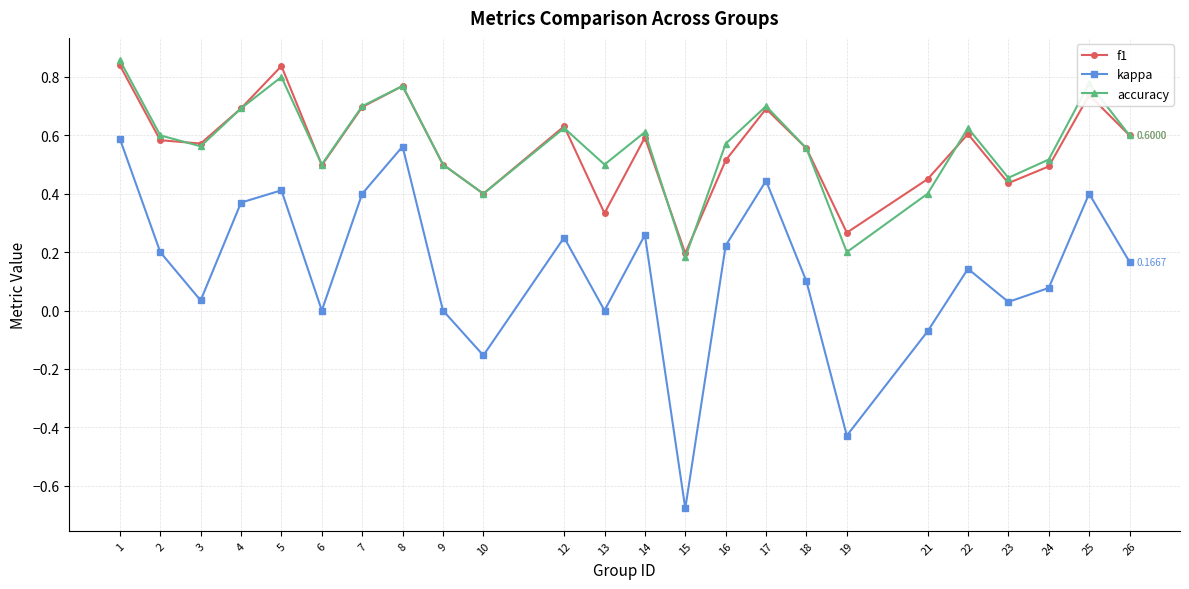

How many accuracy values are between 0 and 1?

24